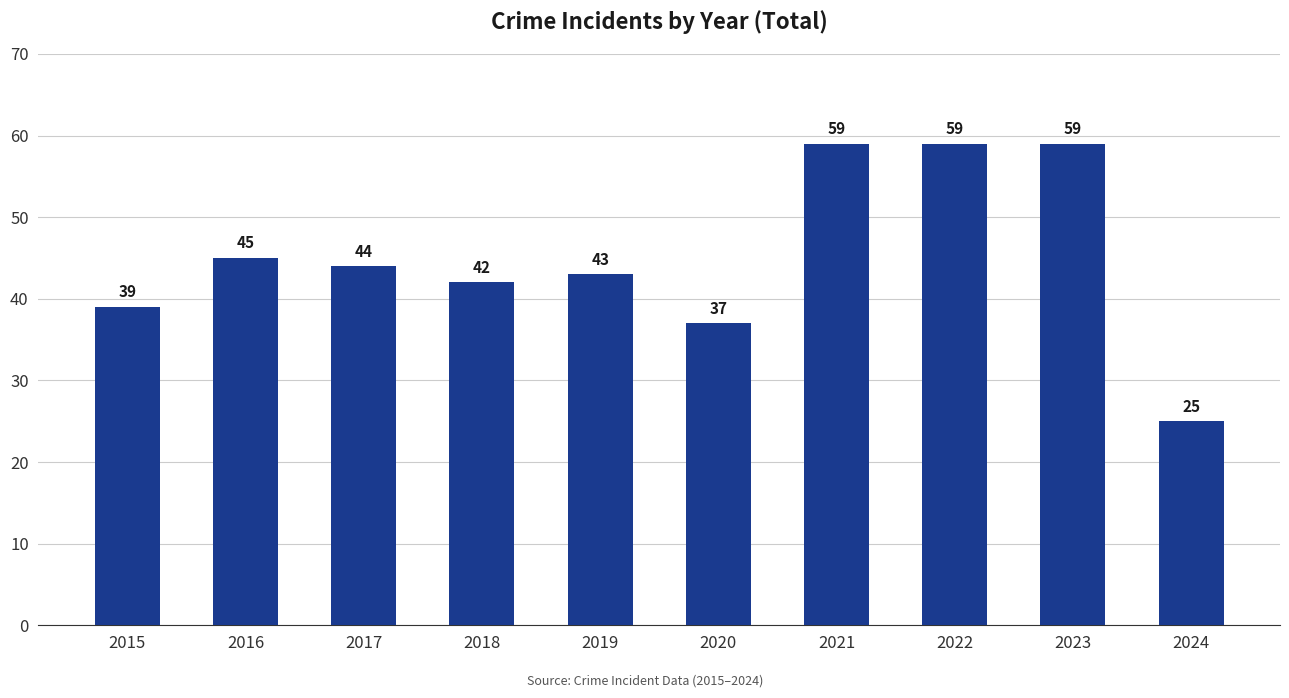

Which label corresponds to the smallest value in the chart?

2024